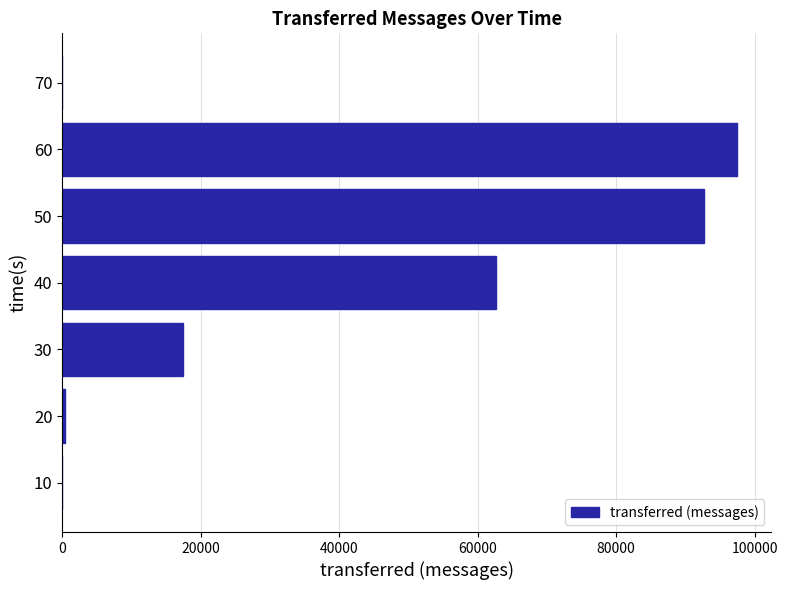

What is the change in value from 30 to 40?

+45120